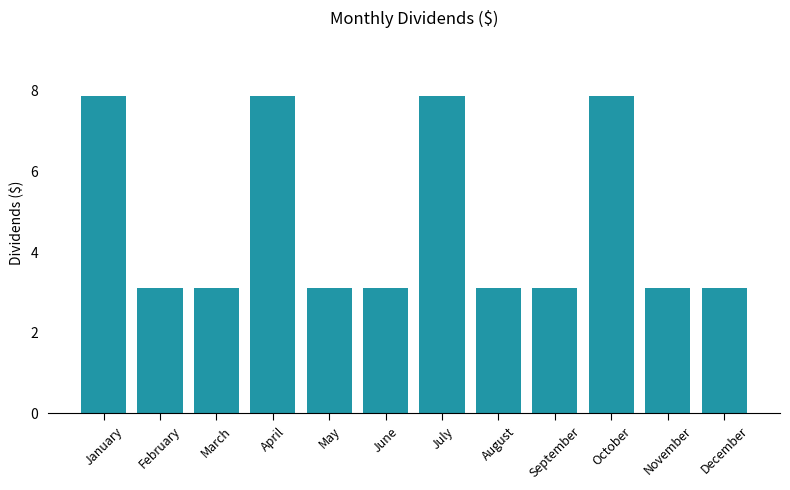

Does the chart contain any negative values?

No